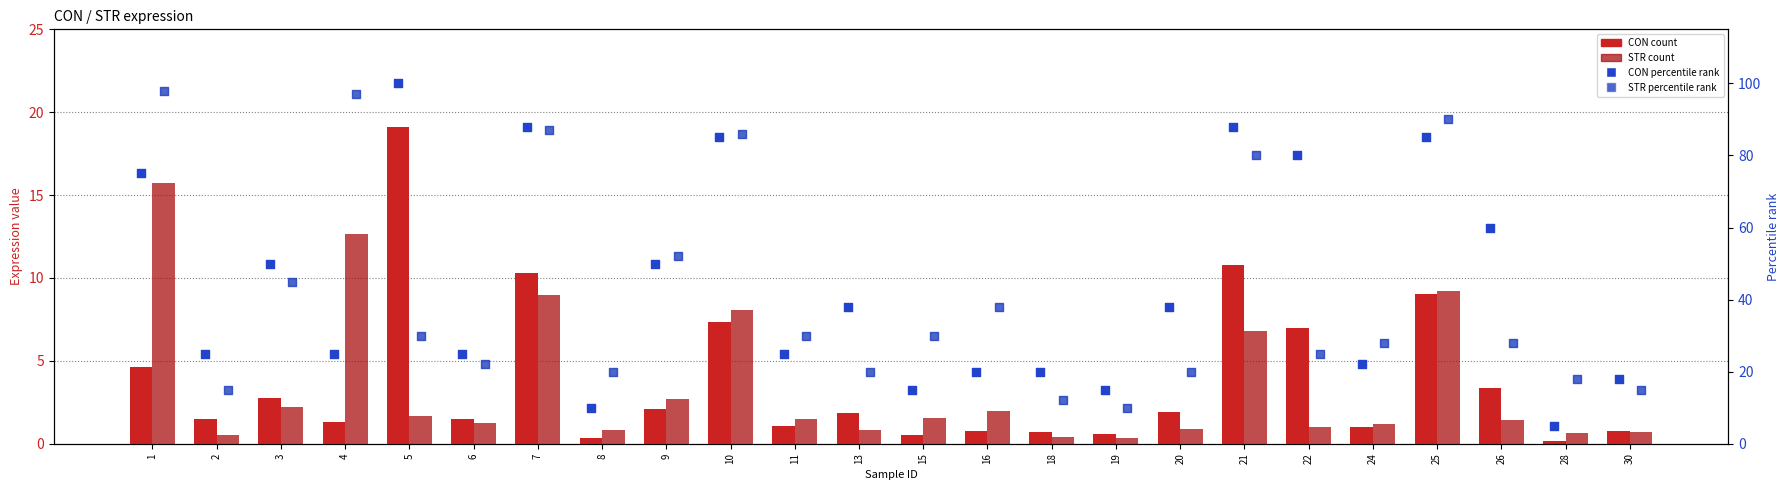

Is the value of CON percentile at 1 greater than the value of STR percentile at 11?

Yes